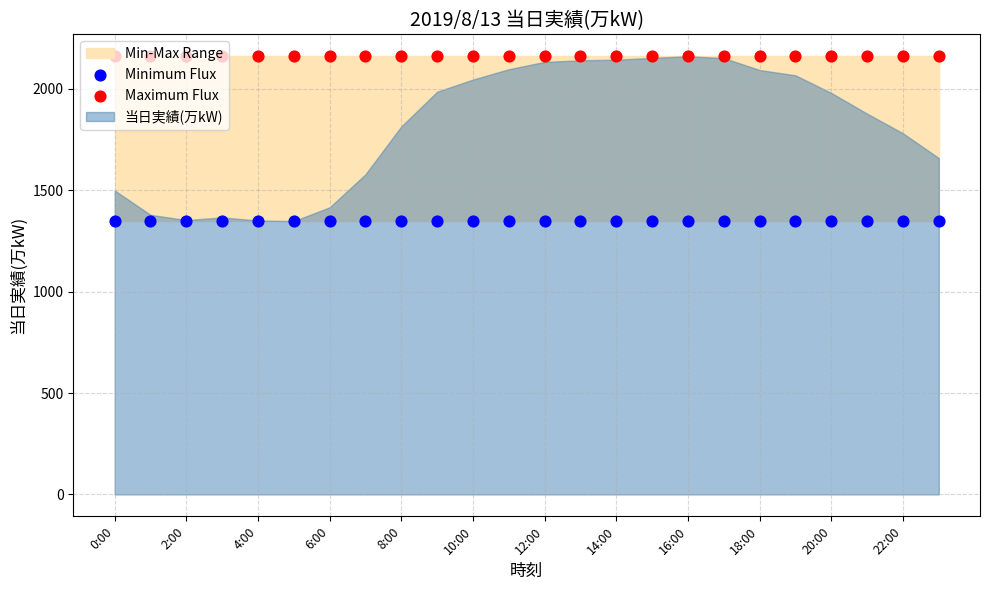

Which series reaches the minimum Y coordinate?

Minimum Flux